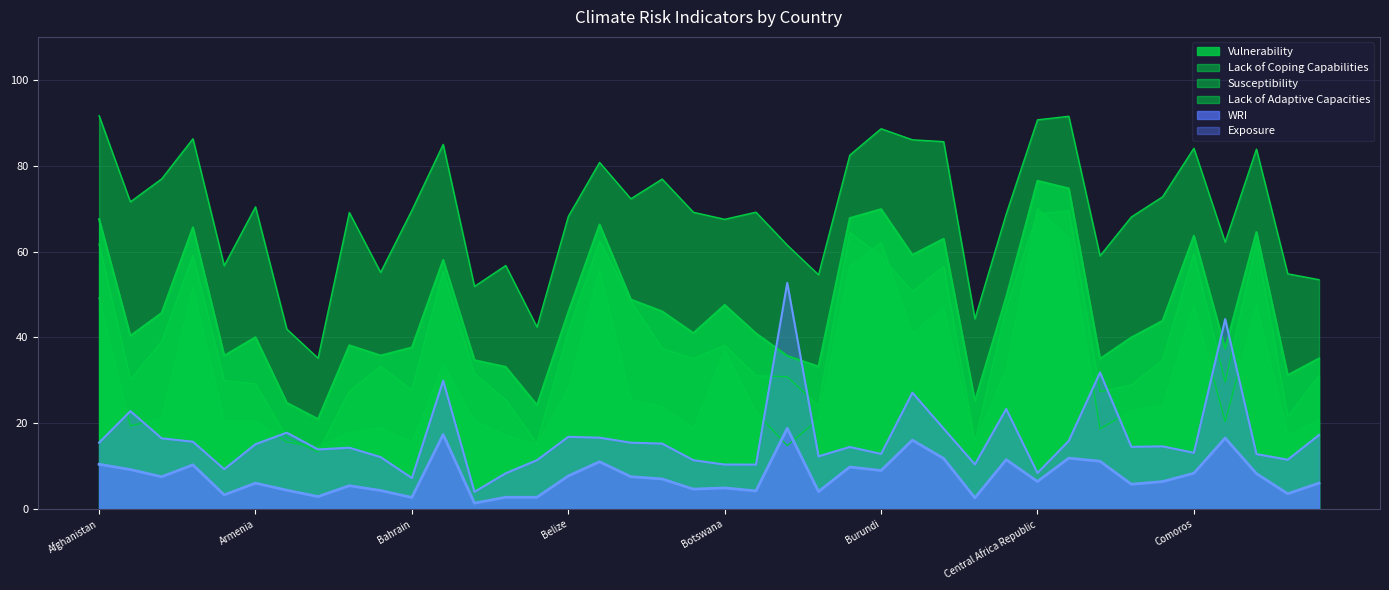

Between Burkina Faso and Central Africa Republic, which is larger?

Central Africa Republic